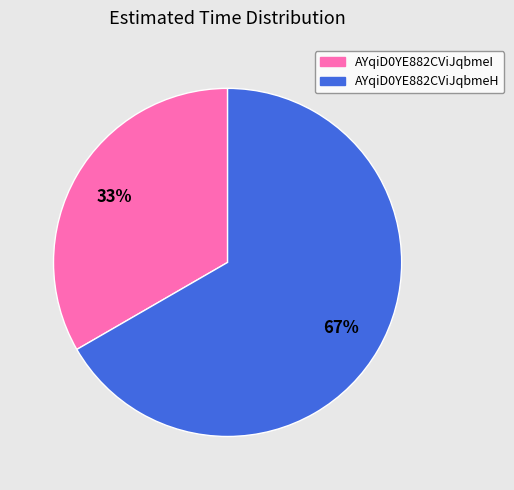

Count the number of slices in the pie.

2